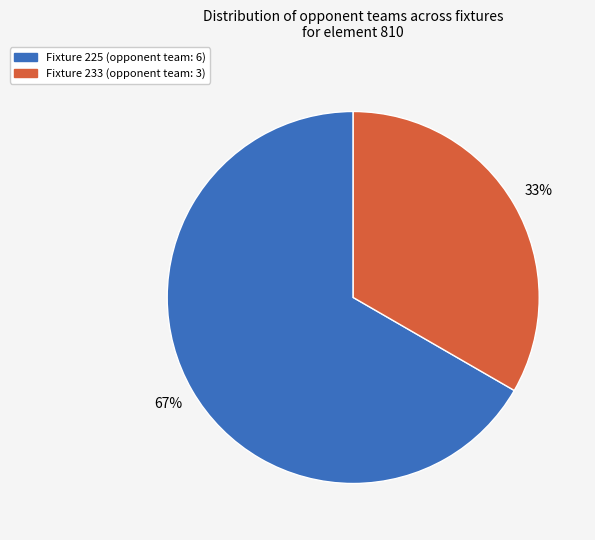

To the nearest percent, what is the average slice percentage?

50%